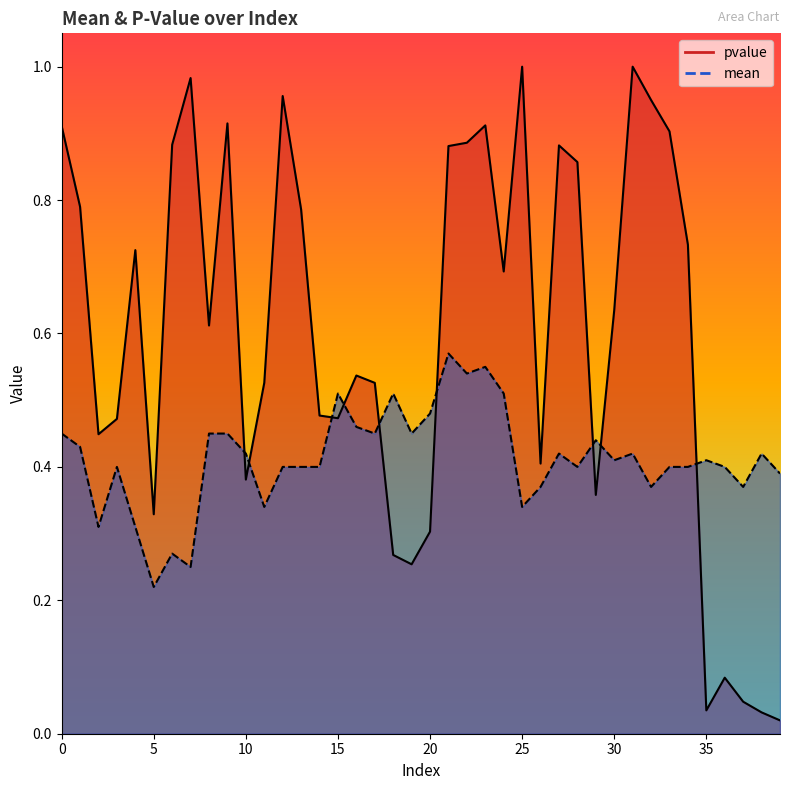

Read the mean value at 36.

0.4